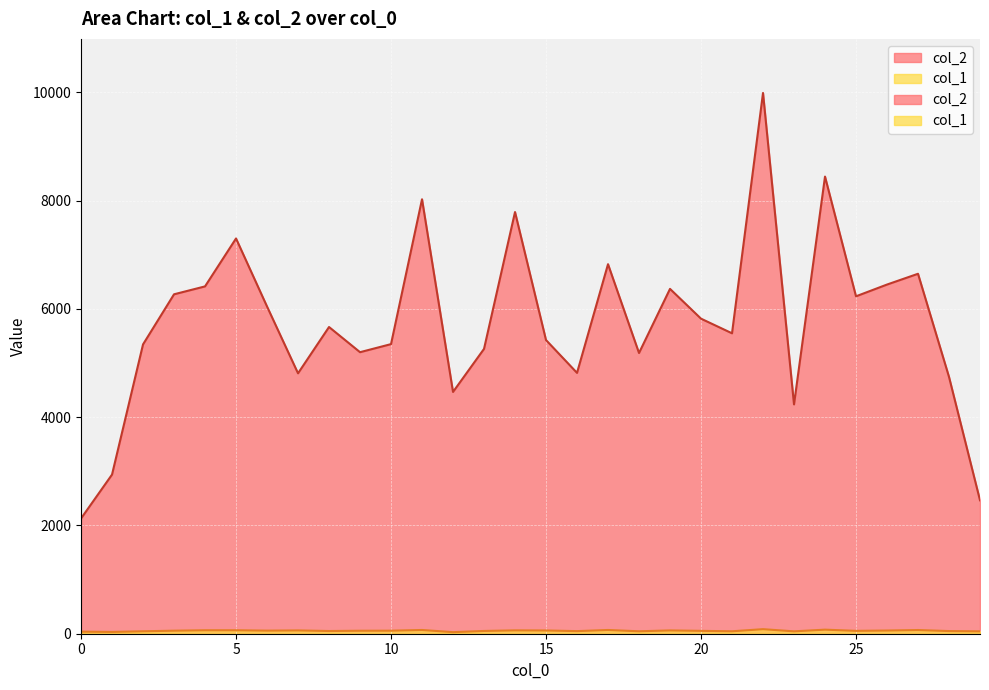

At which category does col_2 reach its first local peak?

5